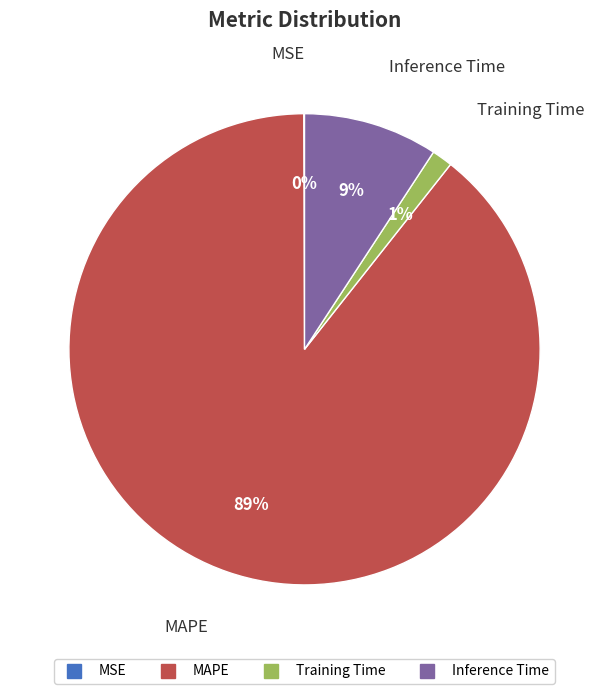

What is the majority slice?

MAPE